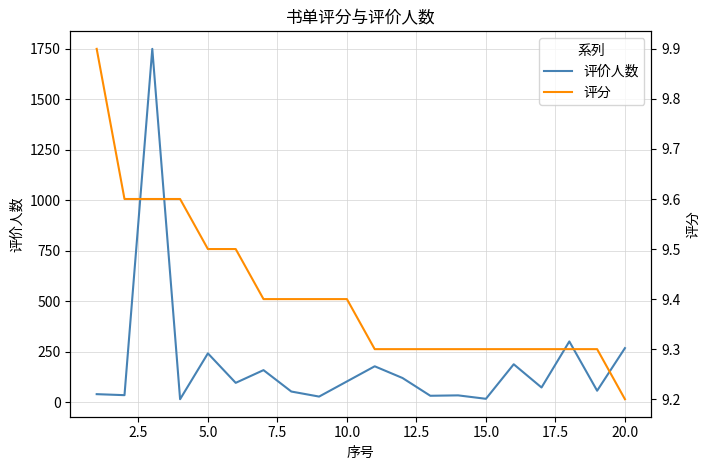

What is the maximum value for 评价人数?

1749